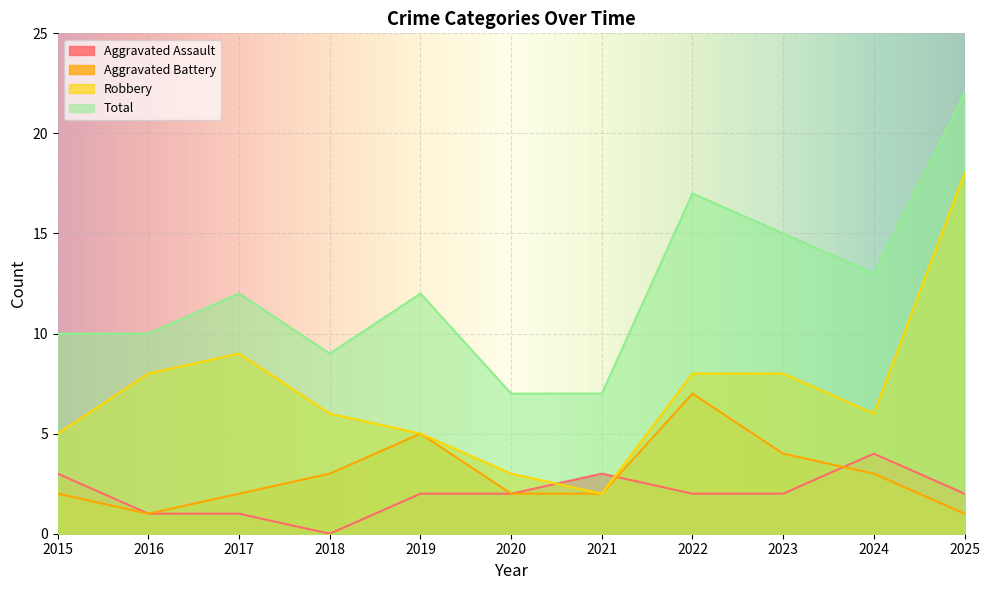

At which category does Robbery reach its first local peak?

2017